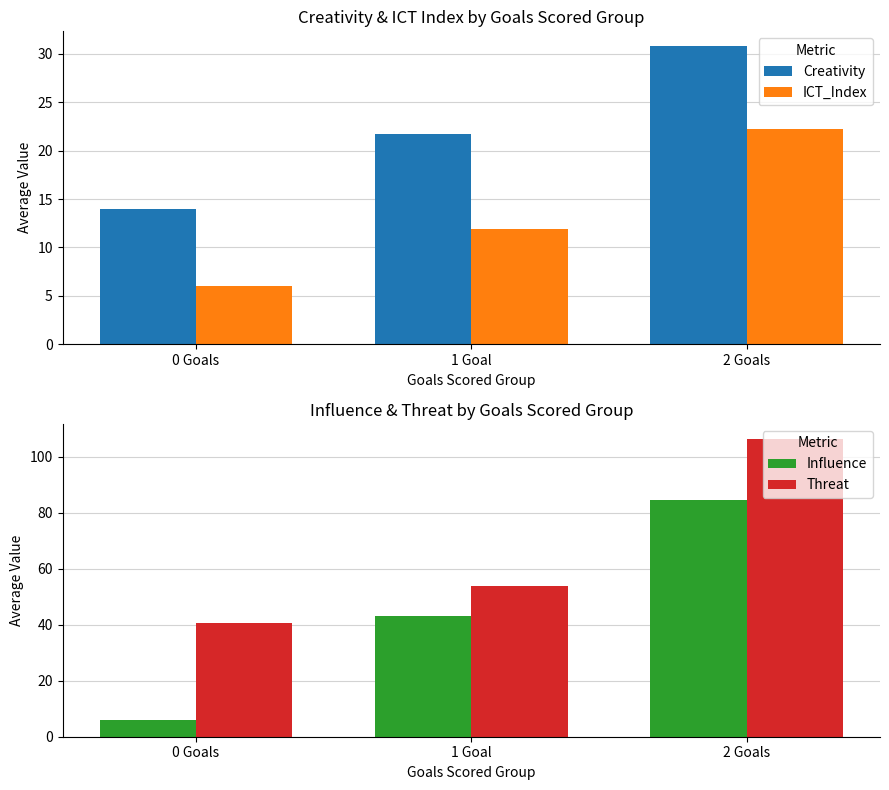

List the series in order of their peak value, lowest first.

ICT_Index, Creativity, Influence, Threat